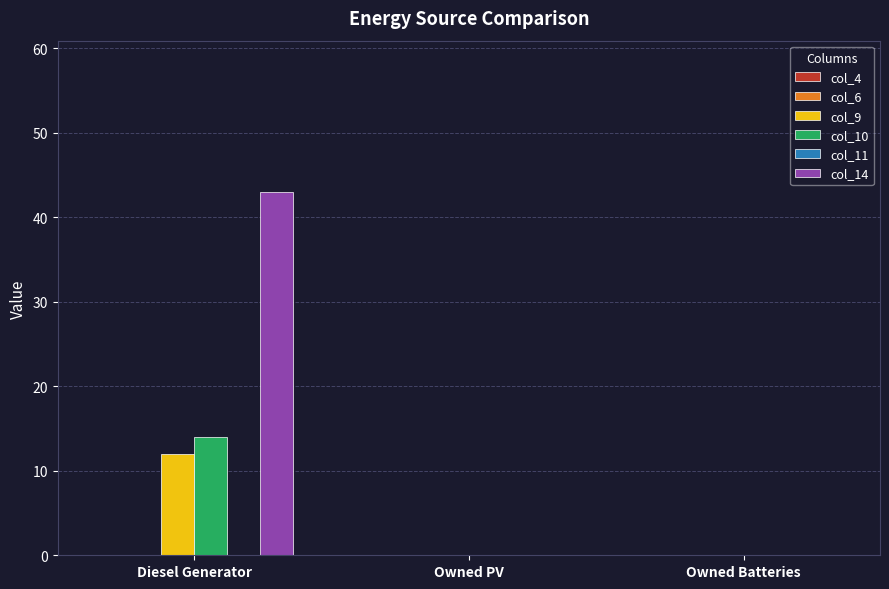

True or false: col_9 has a value of 0 at Owned Batteries.

True